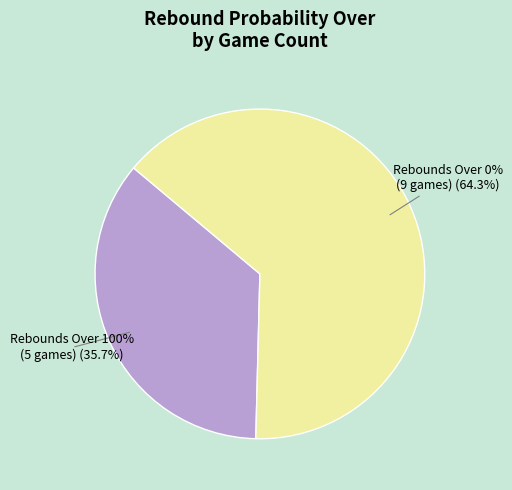

To the nearest percent, what portion does reb prob over 100 represent?

36%